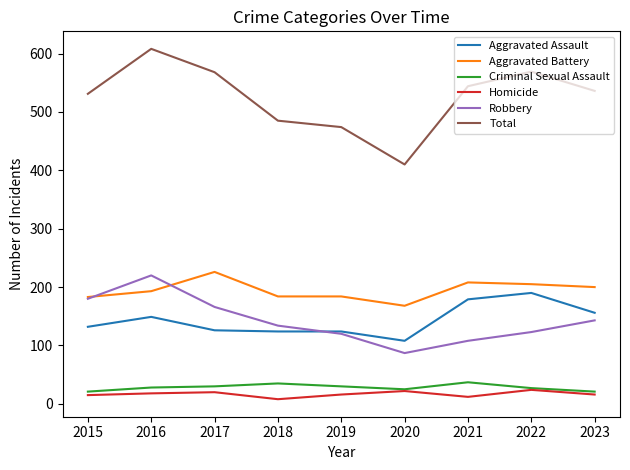

Which series has the widest spread of values?

Total